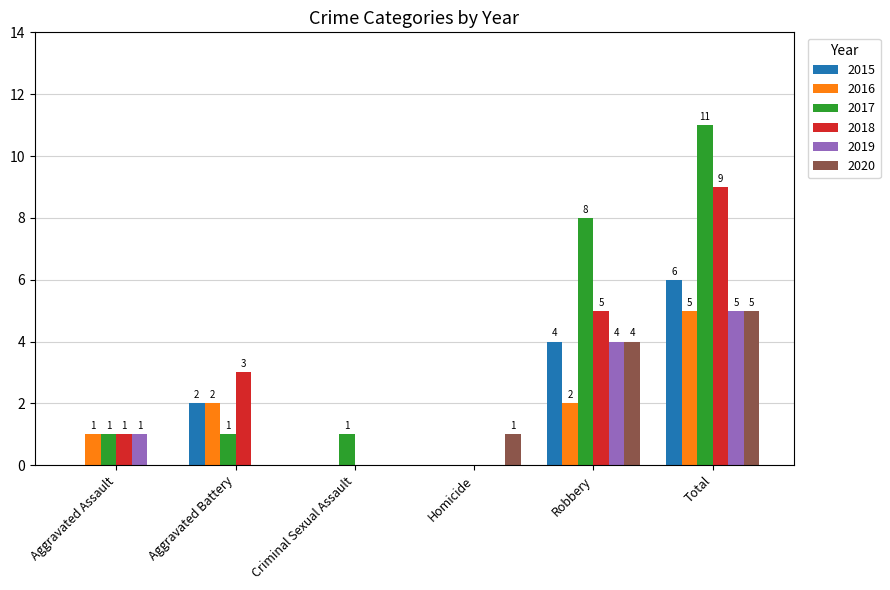

Where is 2018 nearest to the value 4?

Aggravated Battery